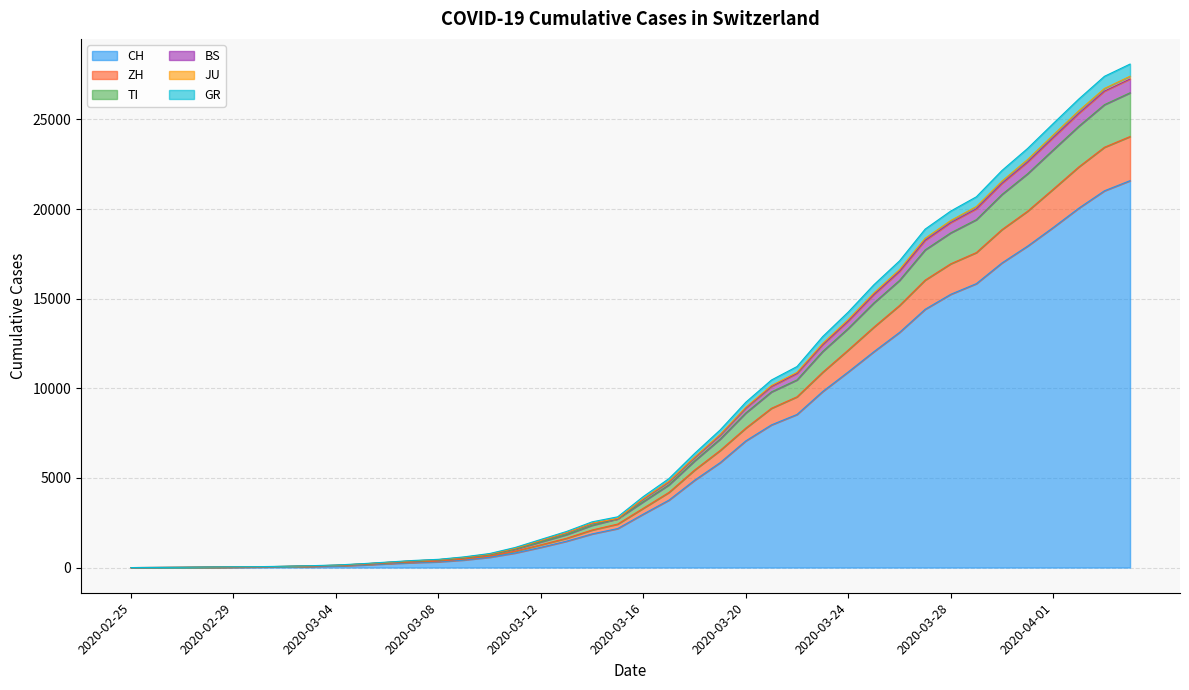

What position from the right is 2020-03-26?

10